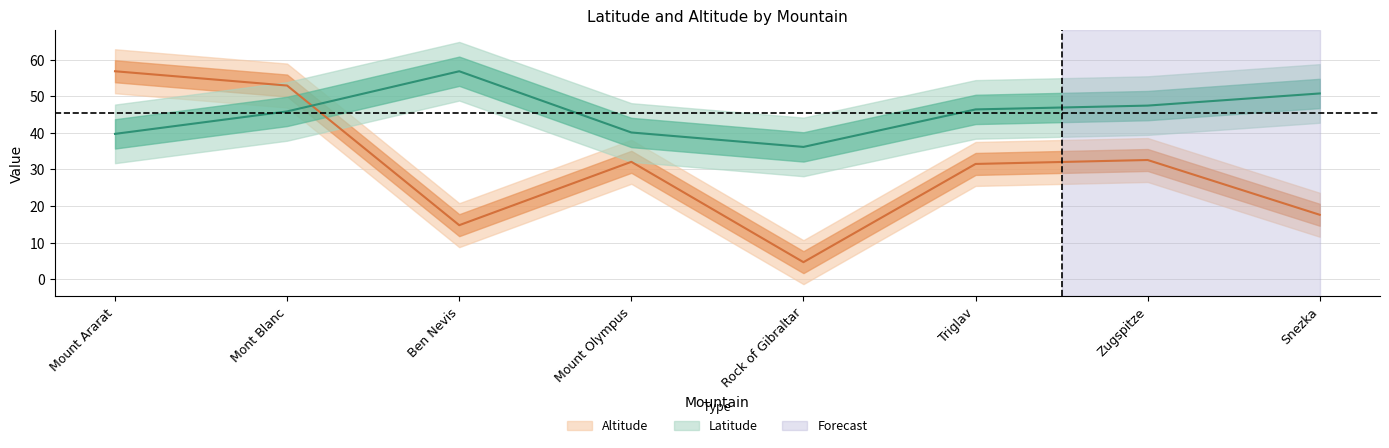

The Altitude series shows 26.5 at Mont Blanc. True or false?

False